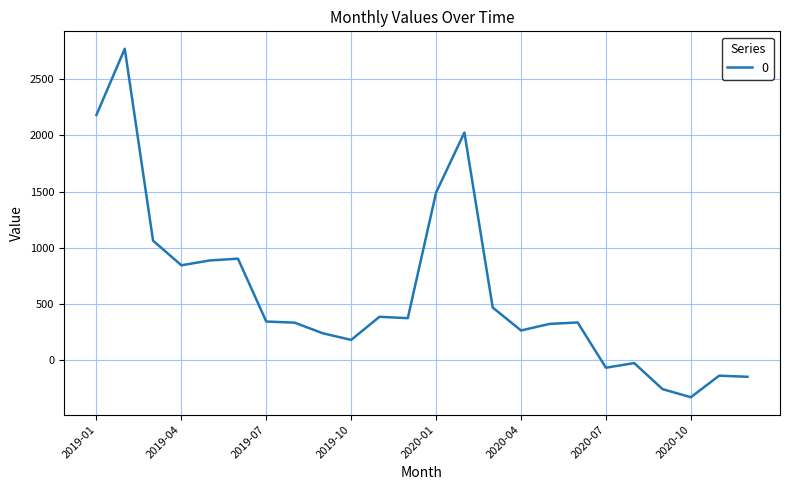

What is the difference between the maximum and minimum values?

3096.9